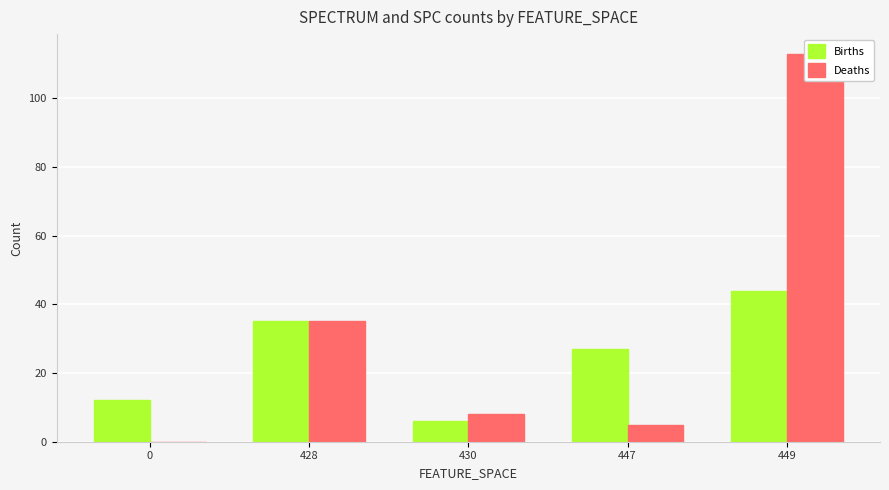

Does the chart contain any negative values?

No